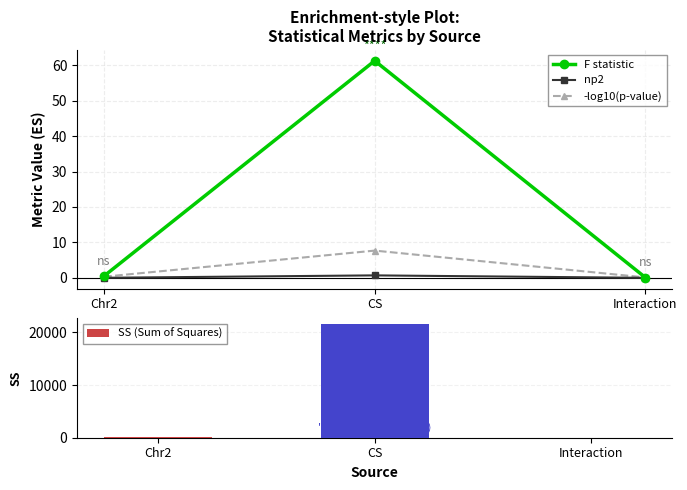

Between CS and Interaction, which series saw the biggest shift?

SS (Sum of Squares)